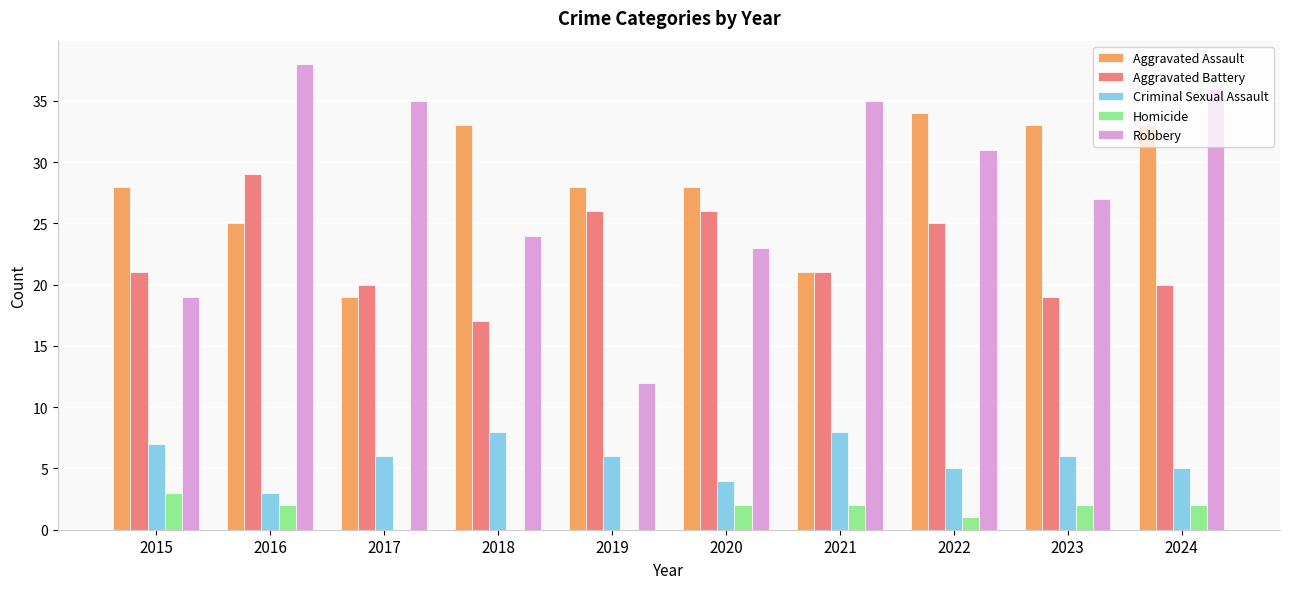

What is the highest value of the Homicide series?

3